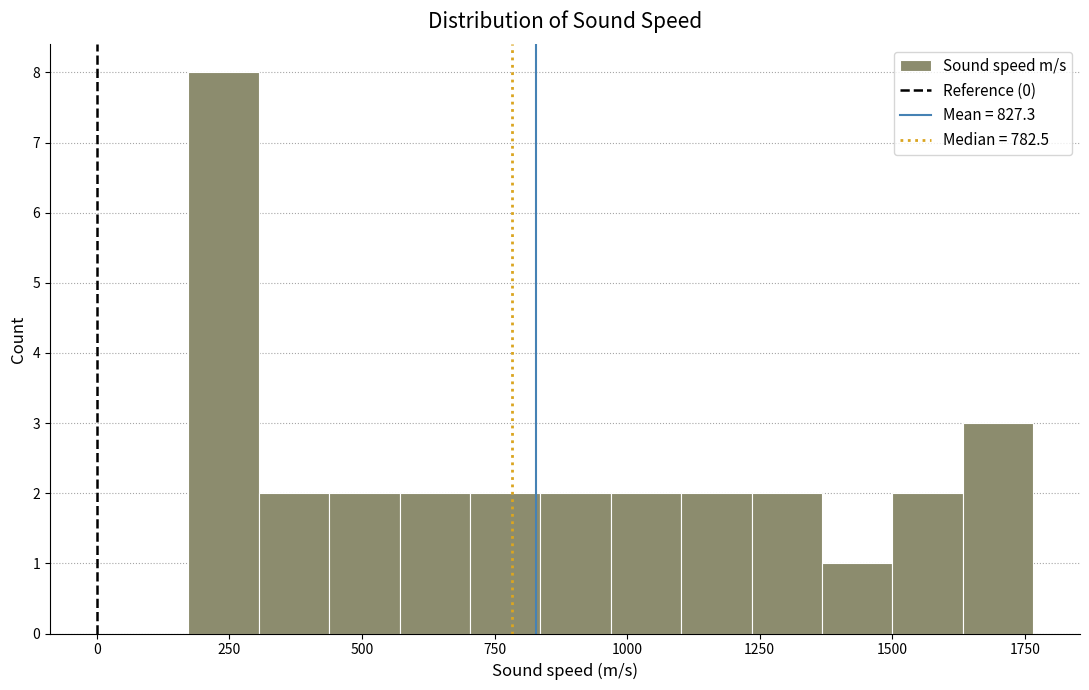

Read against the x-axis, roughly where is the centre of the tallest bar?

250